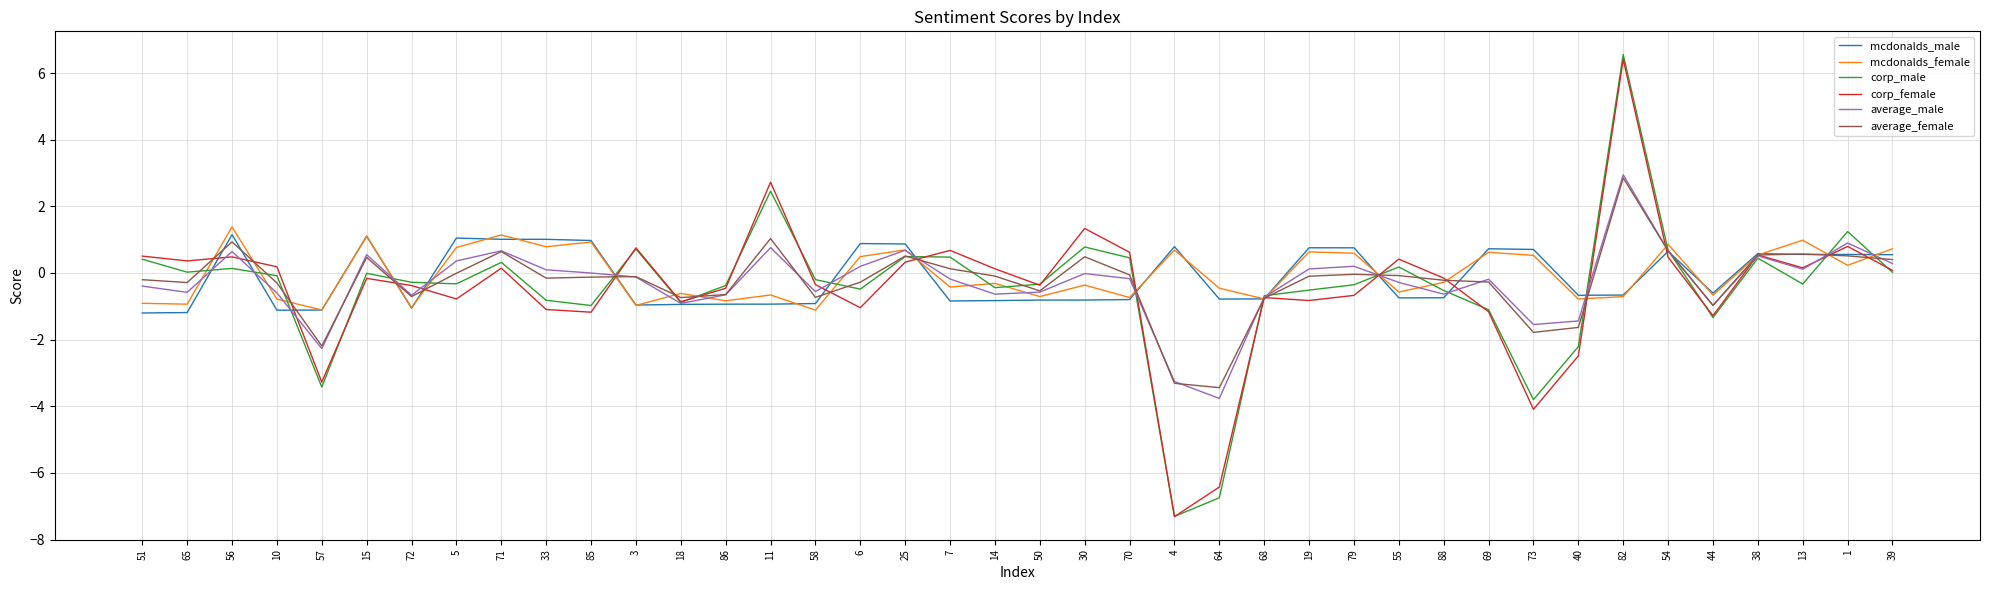

At which category is the sum across all series the highest?

82